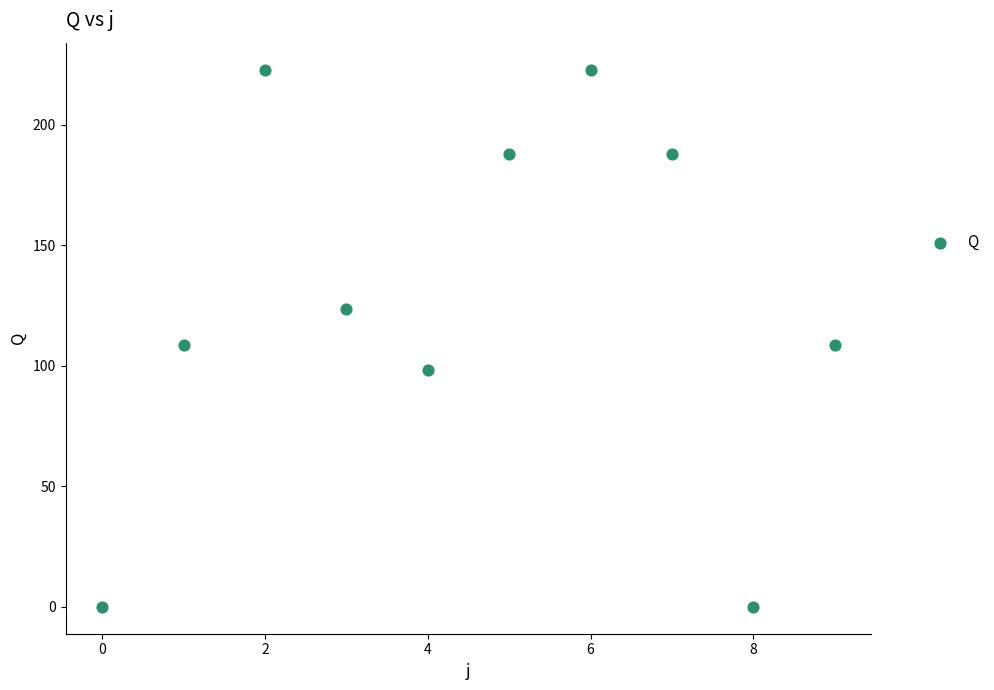

What is the range of Y values (max minus min)?

223.0